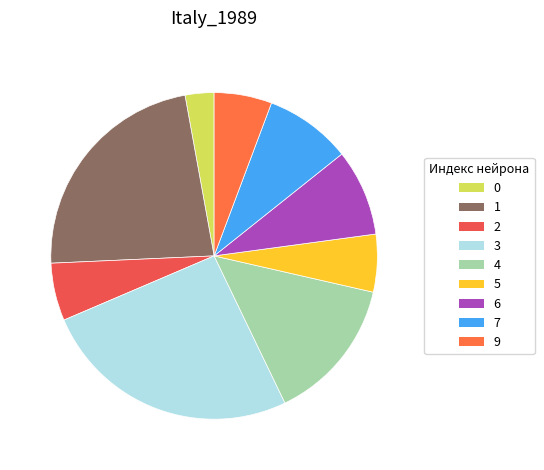

What percentage is the 3 slice, to the nearest percent?

26%